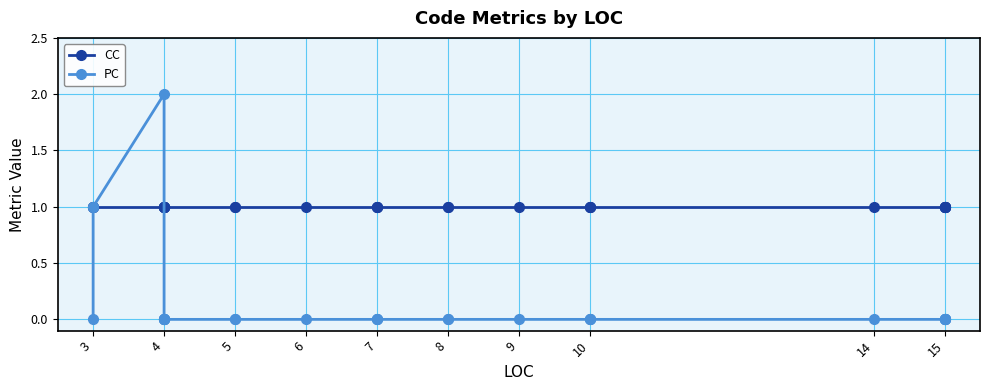

The CC series shows 1 at 4. True or false?

True